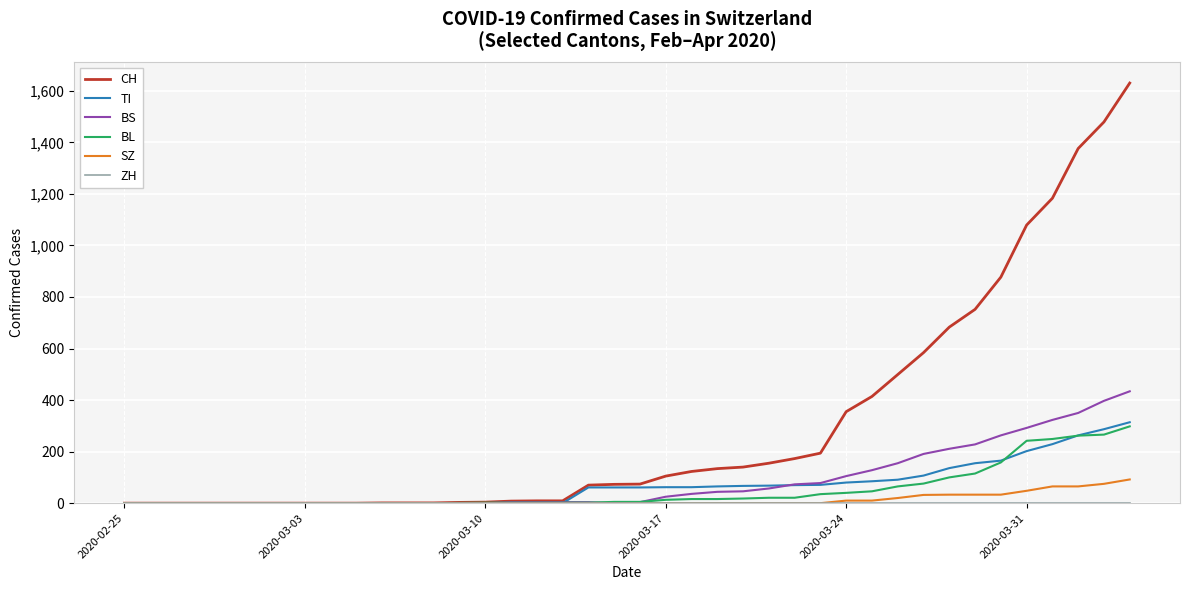

What is the highest value of the CH series?

1630